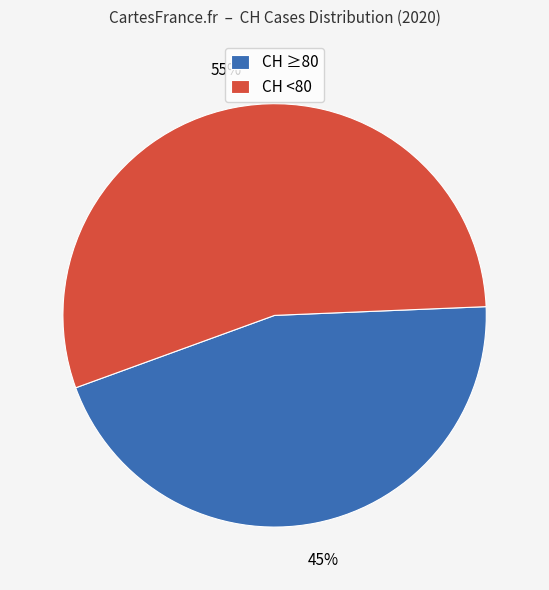

Is it true that CH ≥80 is 33% of the pie?

False